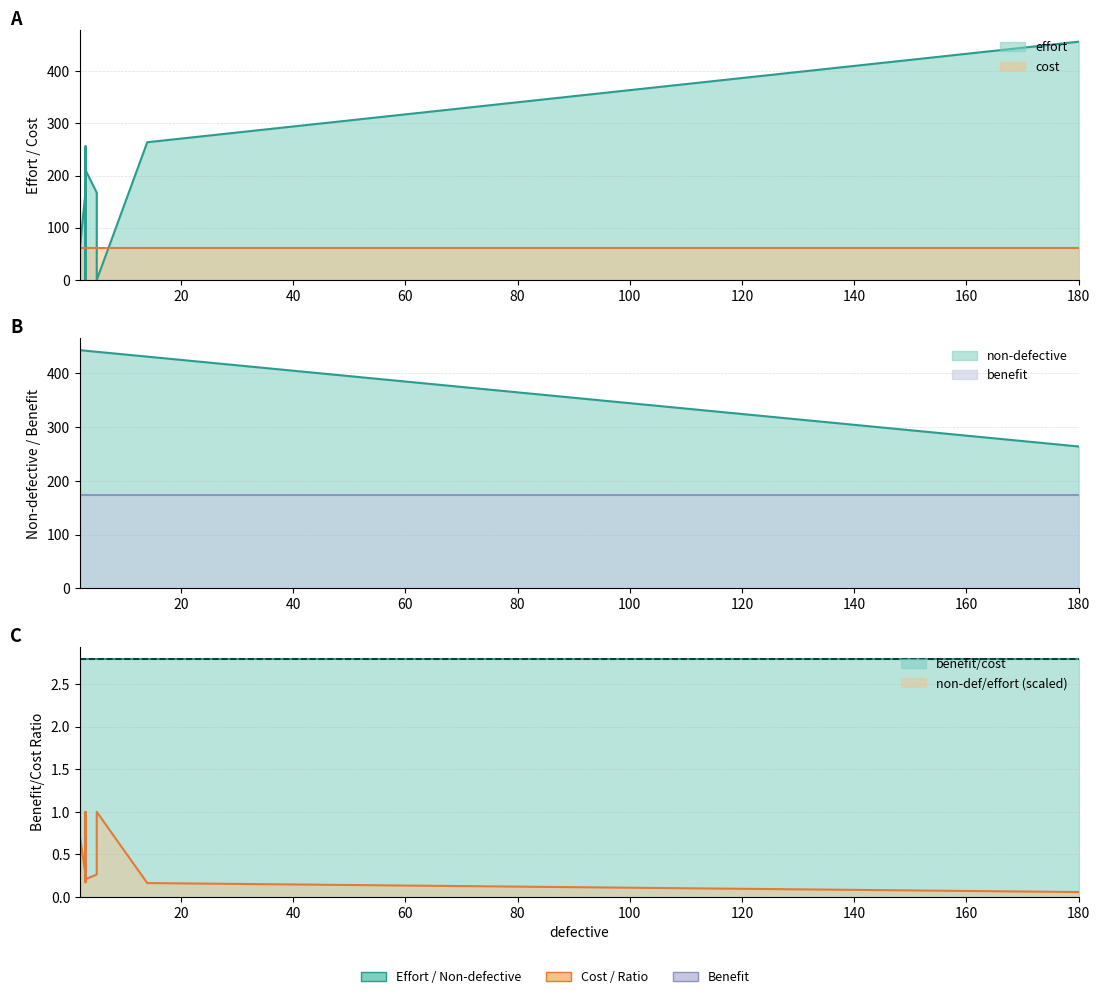

Does the chart have visible grid lines?

Yes